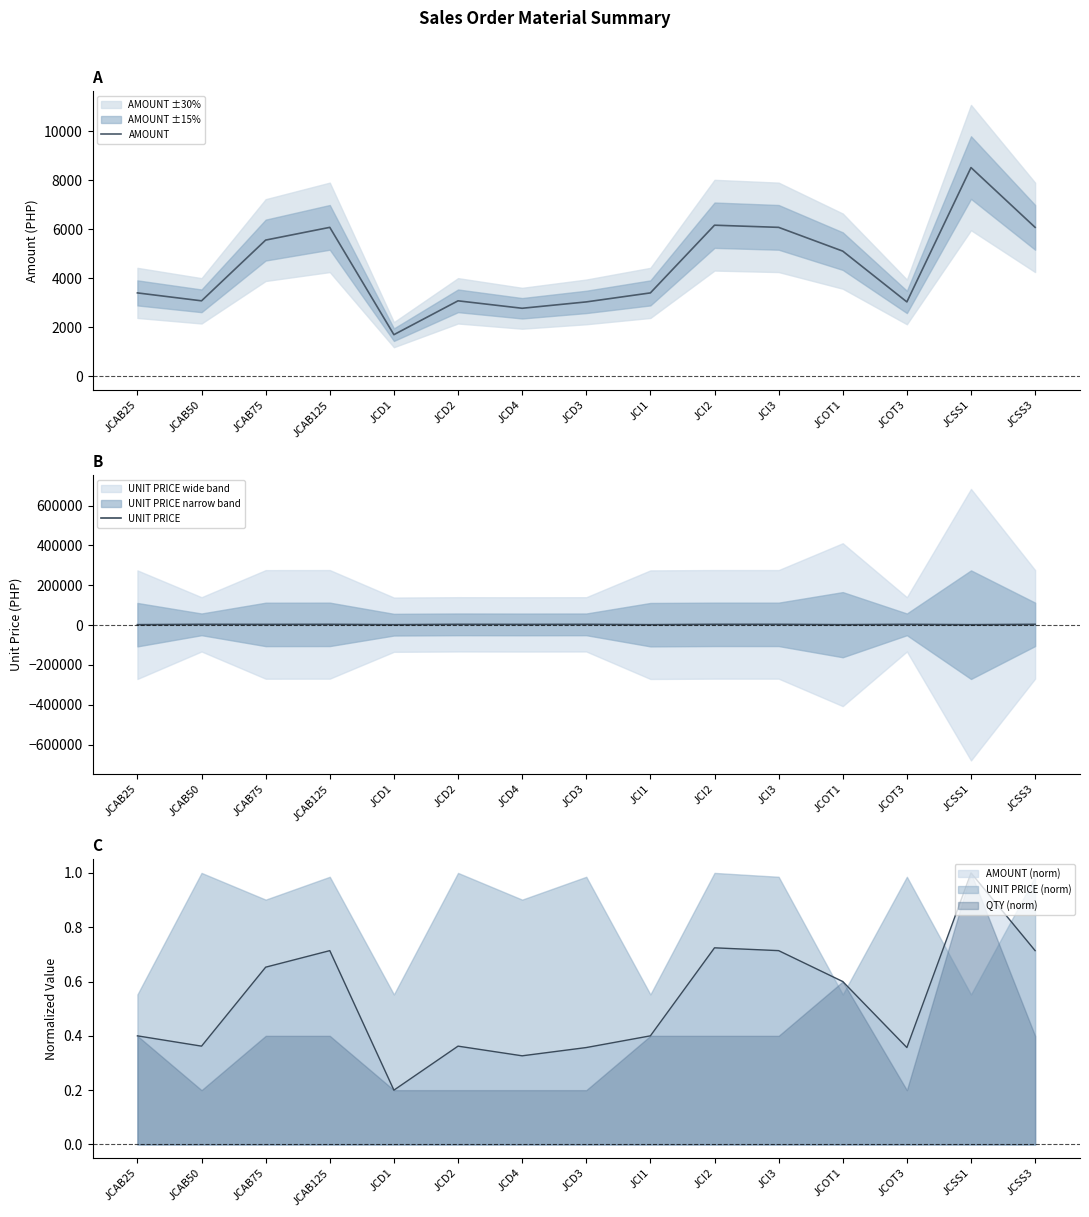

Is it true that UNIT PRICE equals 2340.2 at JCI3?

False